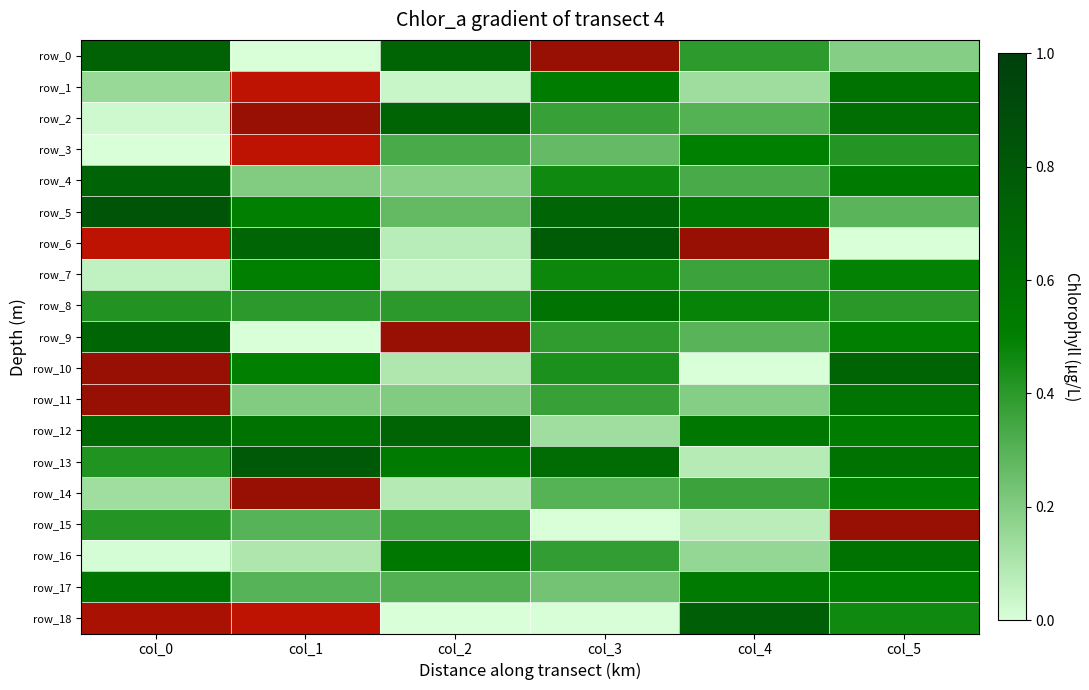

Is it true that row_7 equals 0.1 at col_0?

True